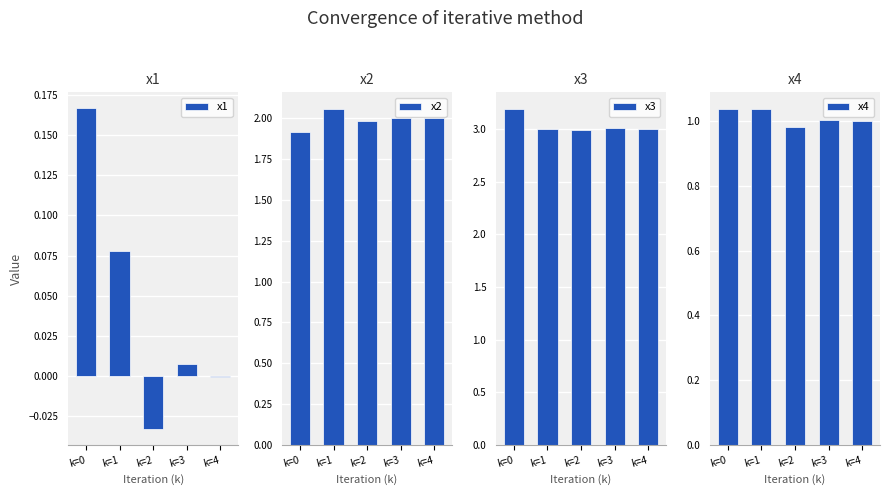

What is the approximate value of x4 at k=1?

1.0